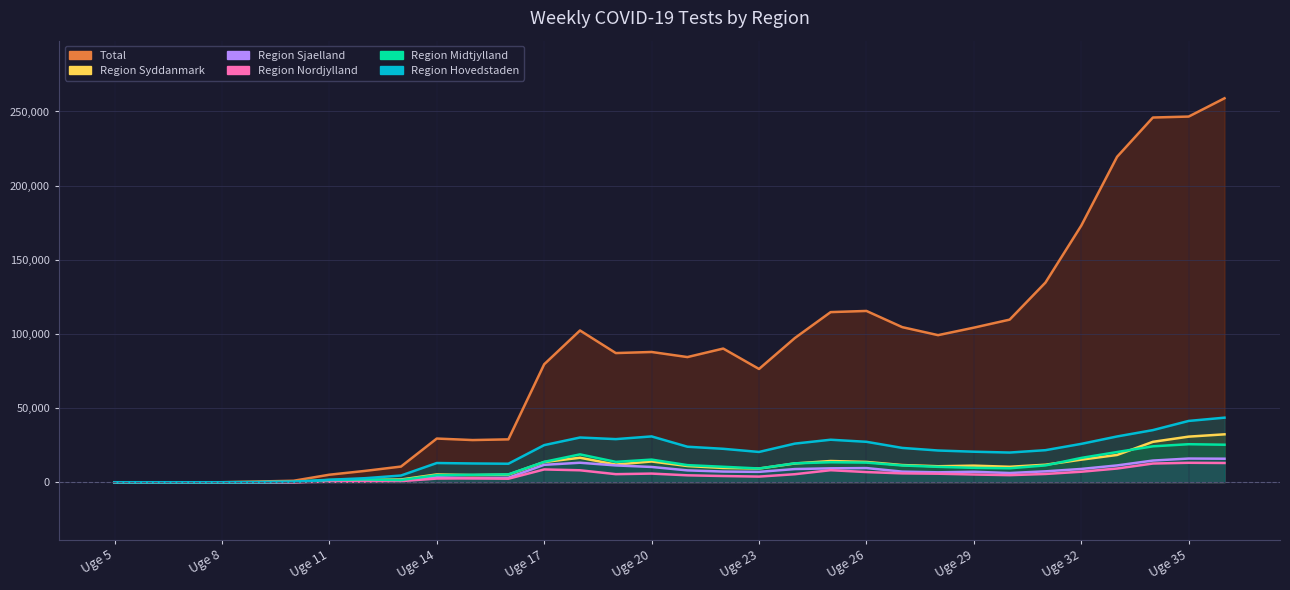

Which series changed the most between Uge 24 and Uge 25?

Total